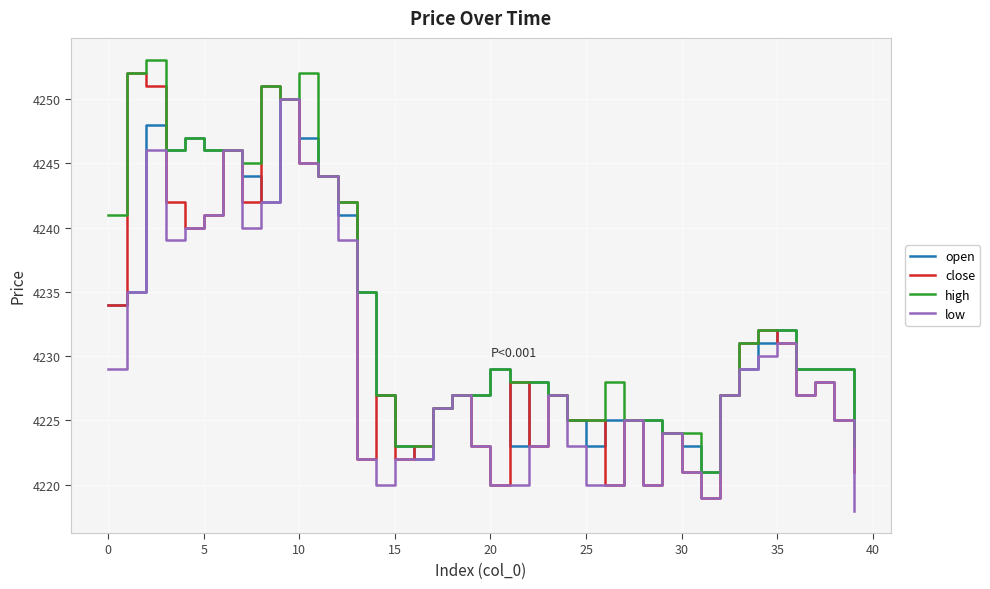

What is the minimum value shown in the chart?

4218